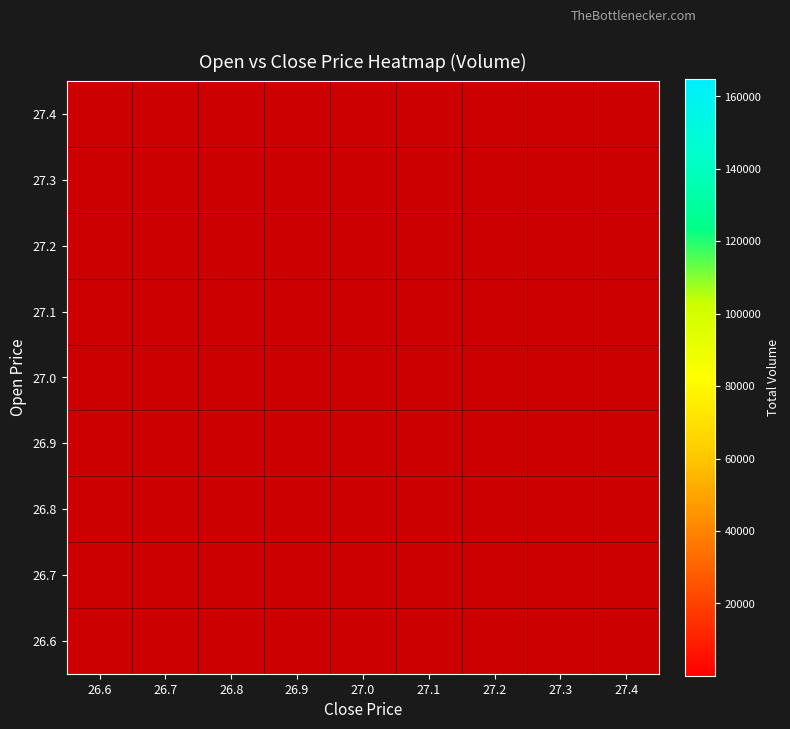

Is the value of 26.9 at 27.1 greater than the value of 27.3 at 27.4?

No